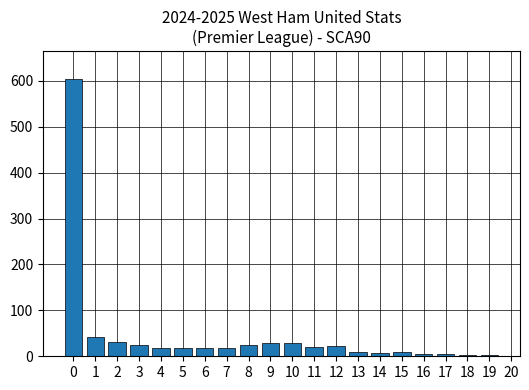

What is the maximum value shown in the chart?

604